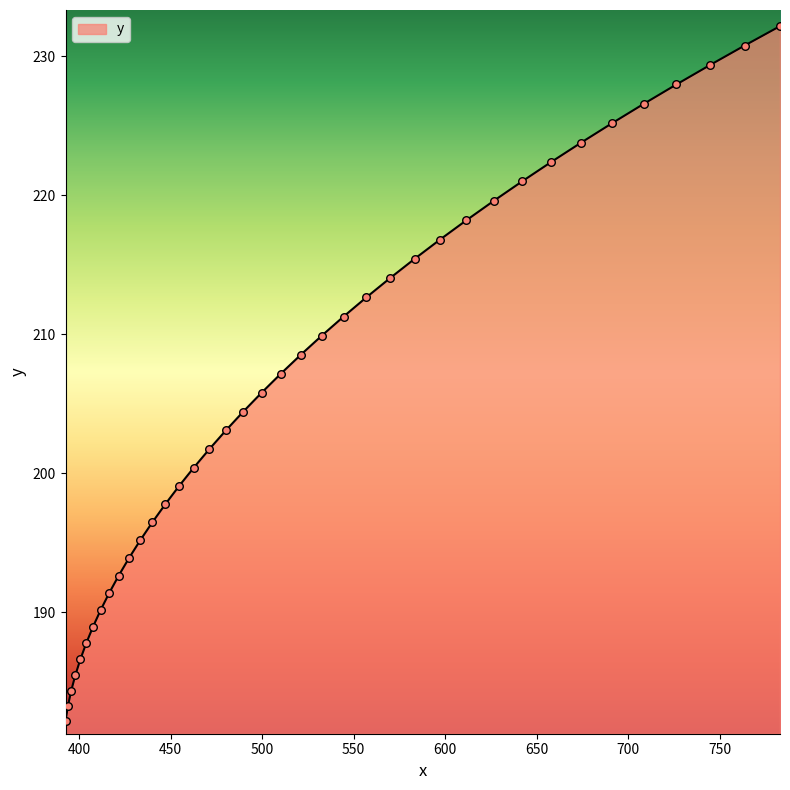

What is the smallest value displayed?

182.2